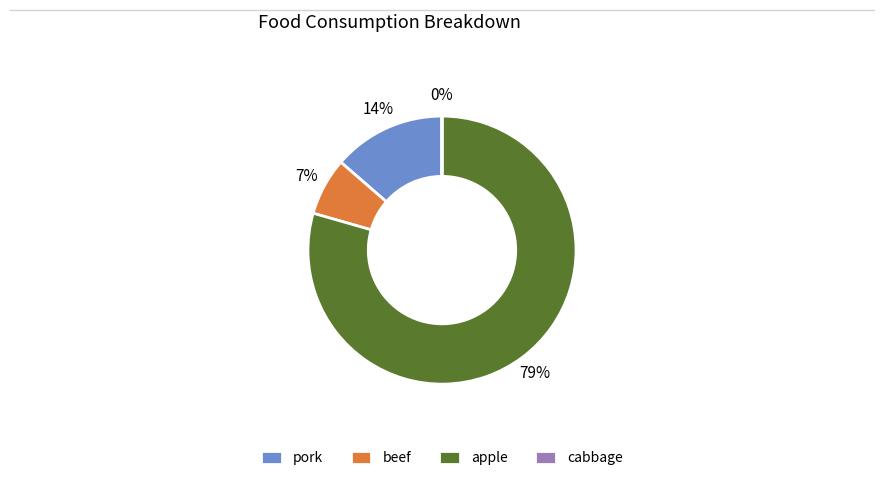

The pork slice represents 14% of the pie. True or false?

True